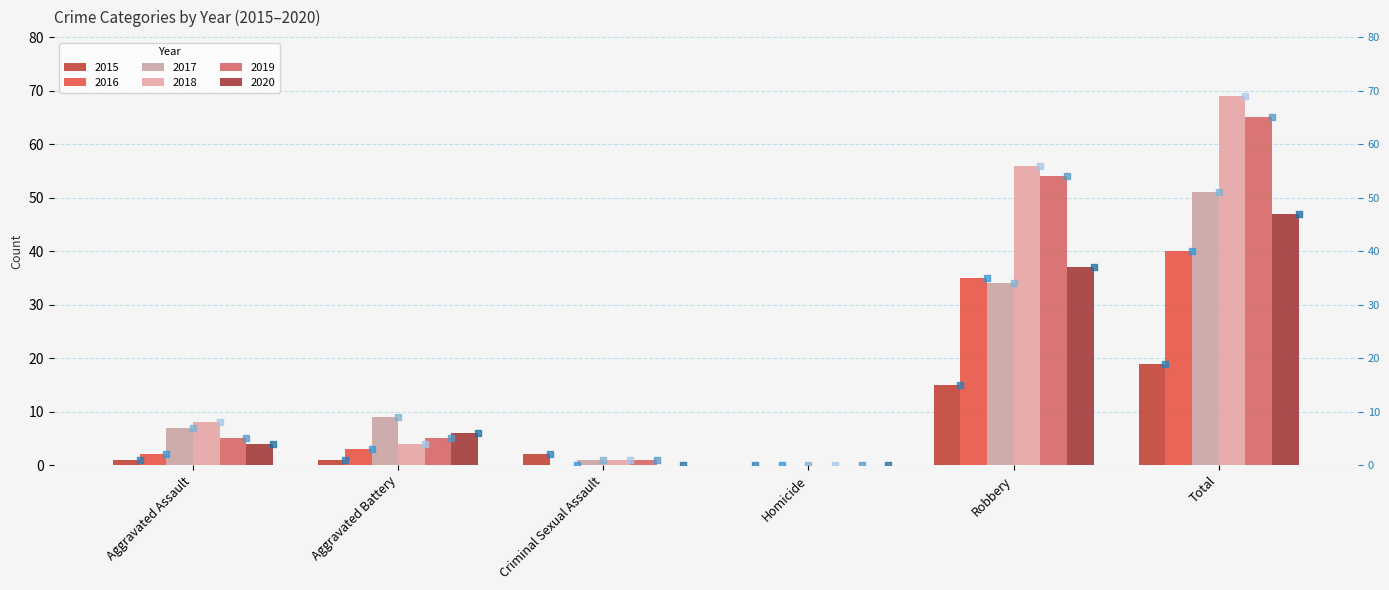

At how many categories does at least one series exceed 38?

2